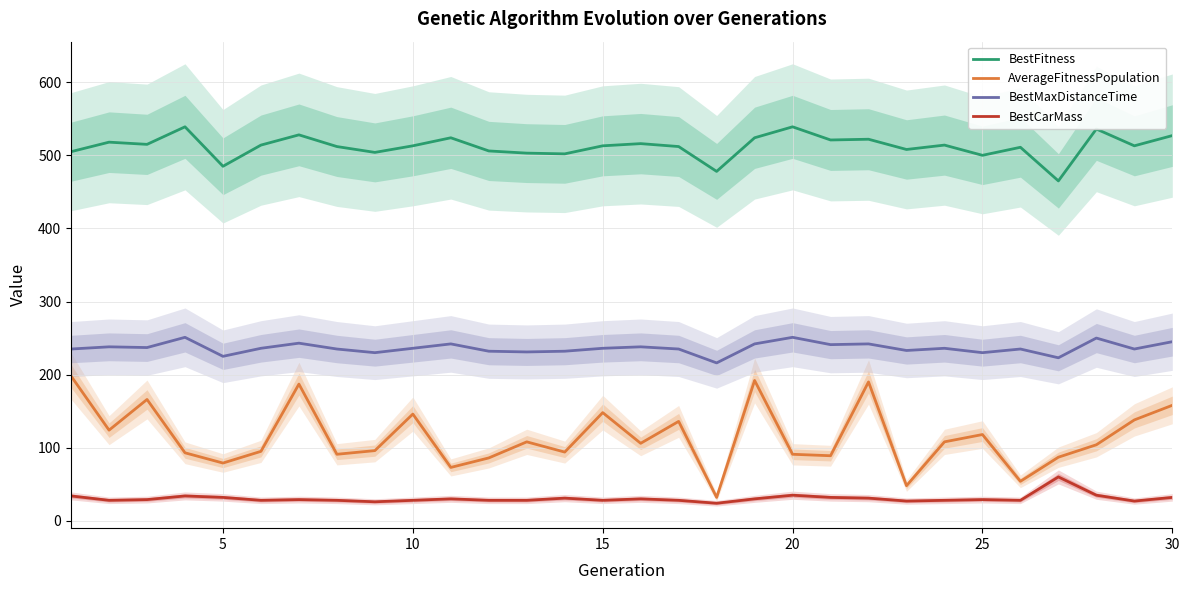

True or false: BestMaxDistanceTime and AverageFitnessPopulation cross at least once.

False